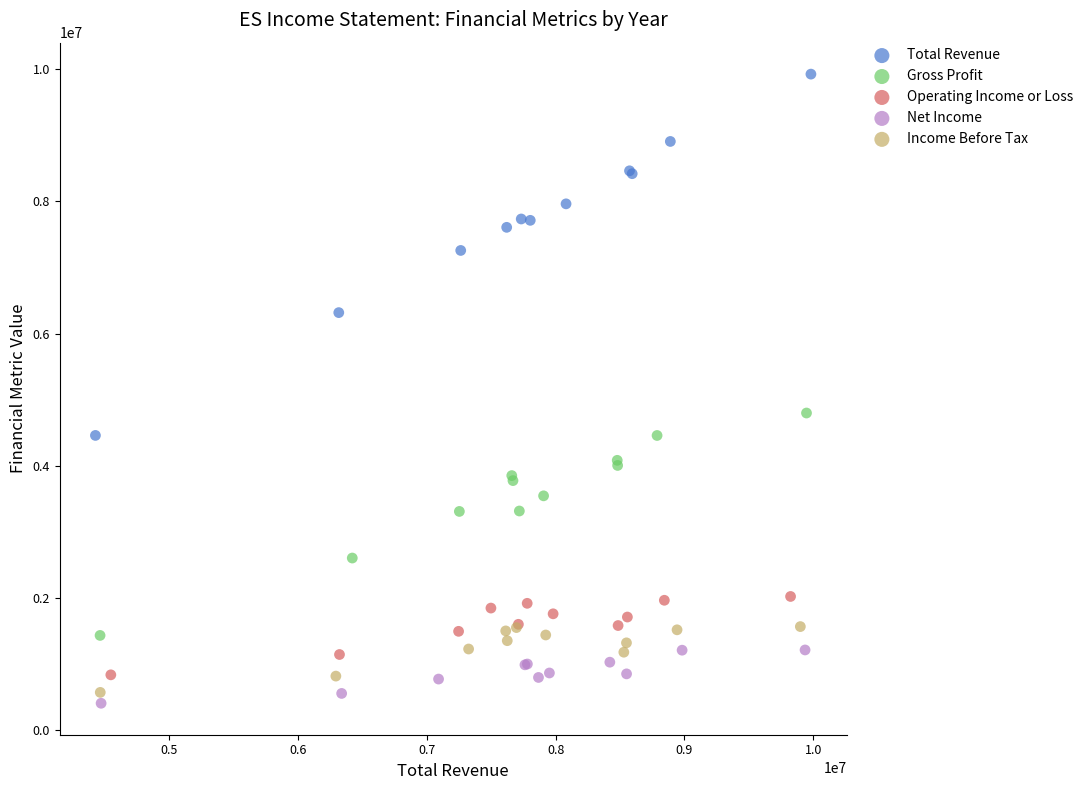

Which series contains the highest Y value?

Total Revenue